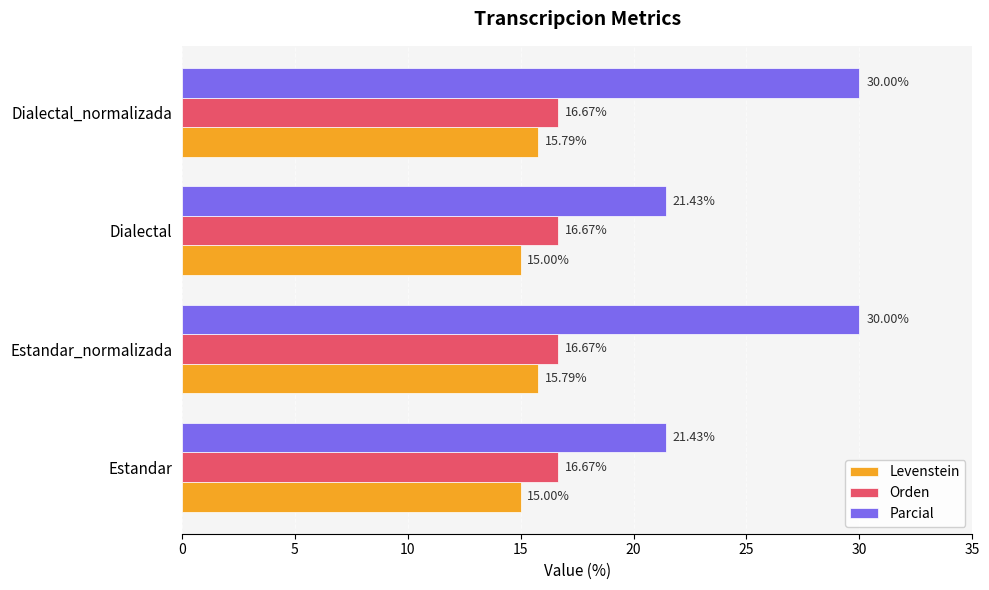

What is the average value of the Orden series?

16.7